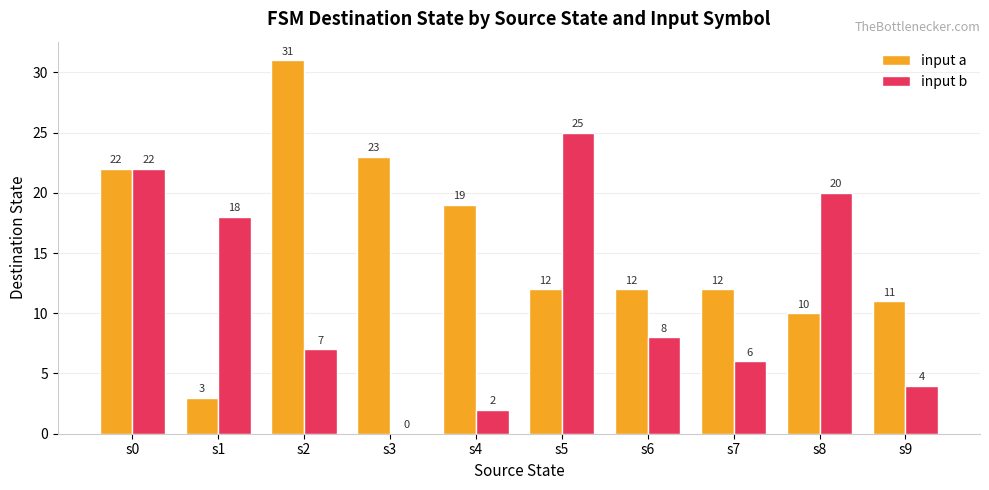

What is the greatest value displayed?

31